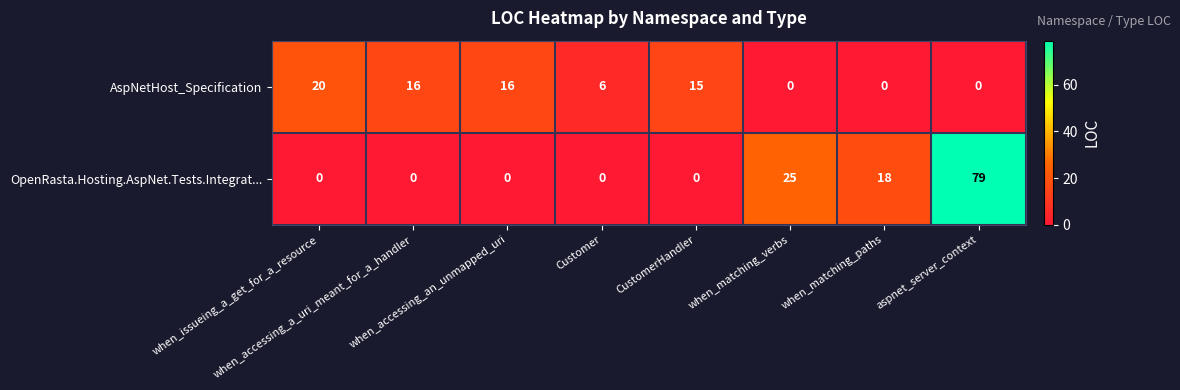

How many series are shown in this chart?

2